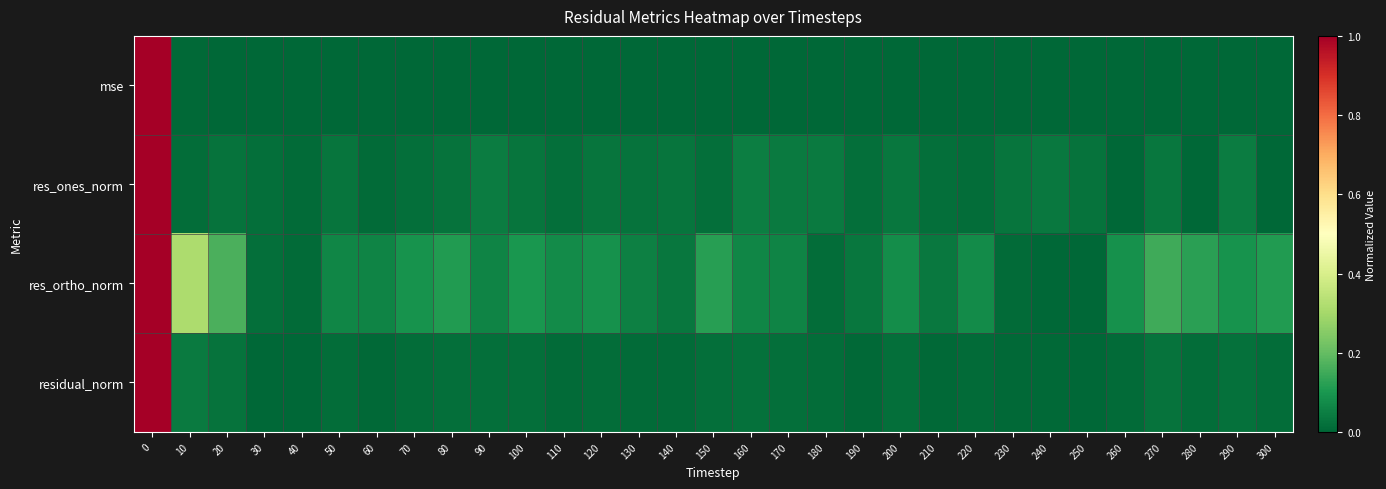

At how many categories does at least one series exceed 0?

31